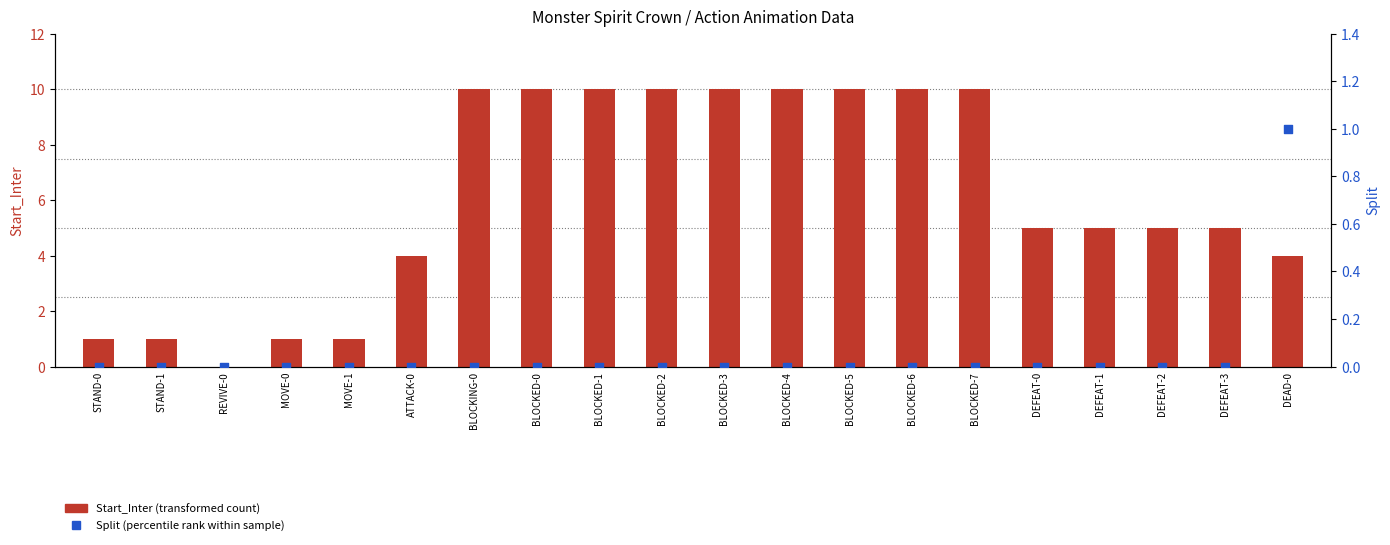

At how many categories does at least one series exceed 5?

9